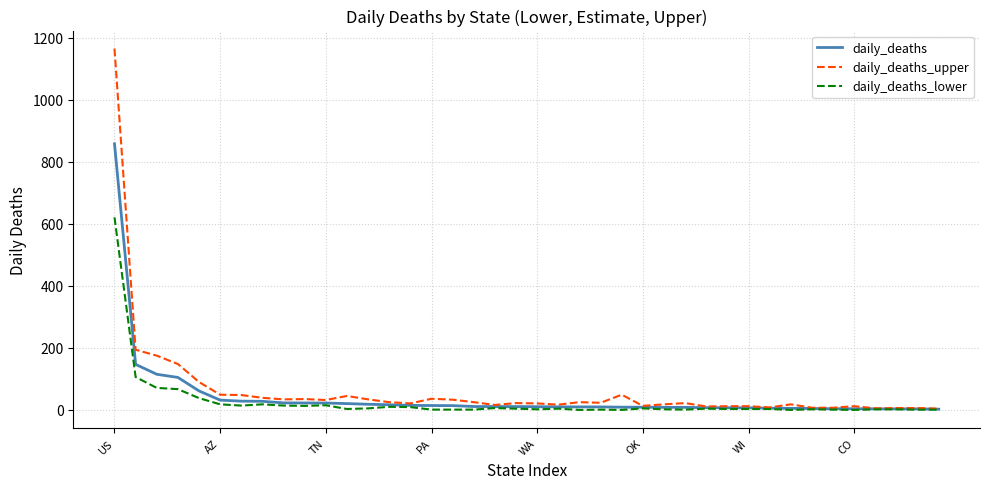

Does the chart have visible grid lines?

Yes